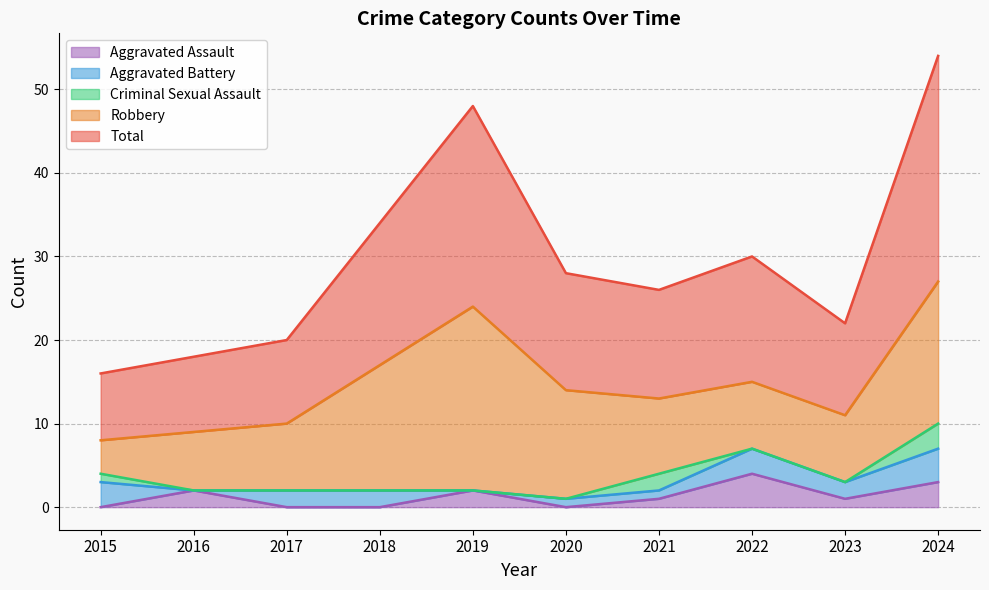

Which series changed the most between 2020 and 2023?

Robbery